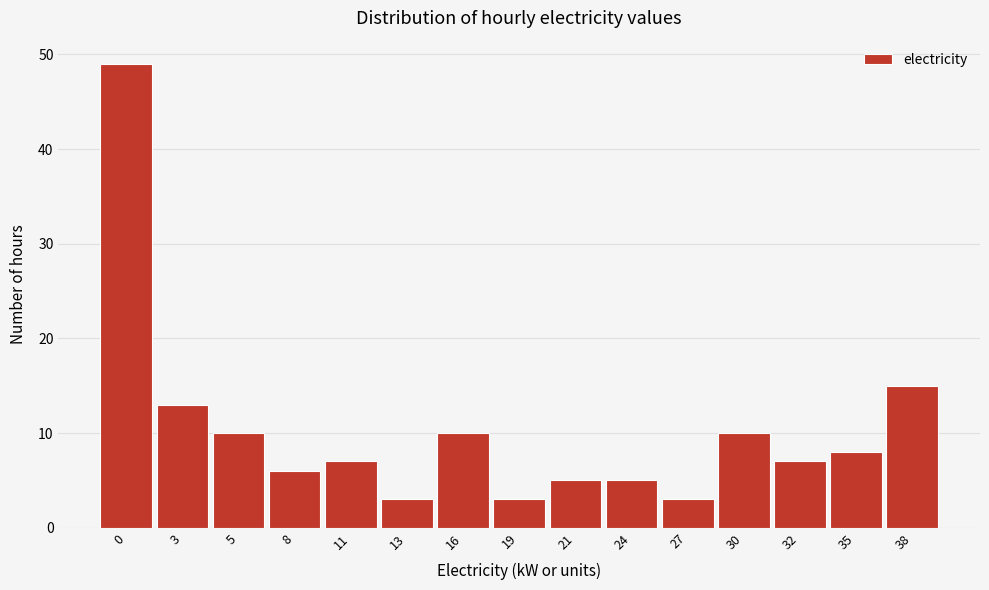

Reading left to right, what are all the values shown in this chart?

49	13	10	6	7	3	10	3	5	5	3	10	7	8	15